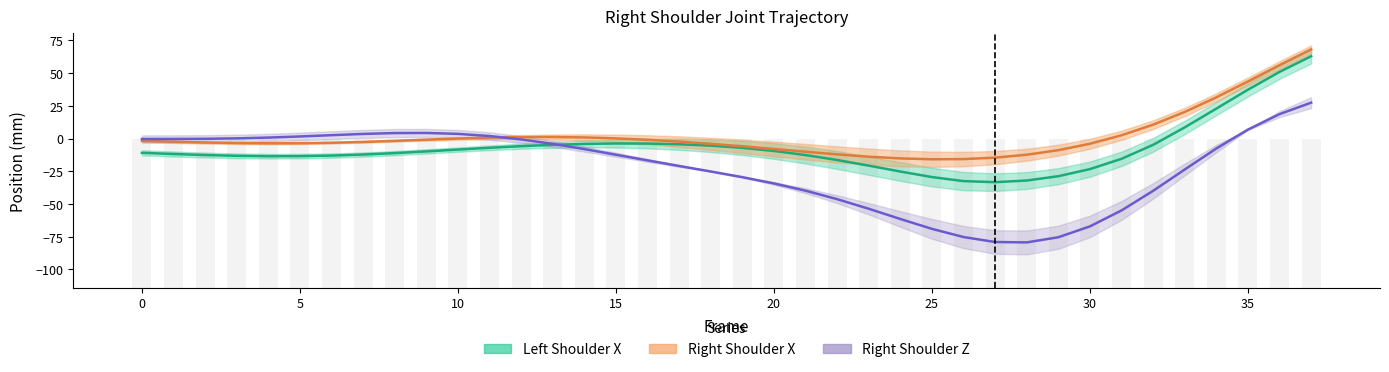

Reading right to left, transcribe all the data shown in this chart.

Left Shoulder X: 63.0	51.0	37.4	22.9	8.6	-4.8	-15.5	-23.3	-28.8	-32.0	-33.3	-32.5	-29.4	-25.2	-20.7	-16.4	-12.6	-9.5	-7.1	-5.4	-4.3	-3.8	-3.7	-4.1	-4.8	-5.8	-7.0	-8.4	-9.8	-11.1	-12.2	-13.0	-13.4	-13.5	-13.2	-12.6	-11.8	-10.9
Right Shoulder X: 68.2	56.1	43.7	31.5	20.4	10.6	2.5	-4.0	-8.9	-12.3	-14.6	-15.7	-15.8	-15.2	-13.8	-12.1	-10.1	-8.0	-5.9	-4.0	-2.3	-0.9	0.2	0.9	1.2	1.2	0.7	0.0	-0.8	-1.7	-2.6	-3.2	-3.6	-3.6	-3.4	-3.0	-2.4	-1.7
Right Shoulder Z: 27.4	18.7	6.9	-7.6	-23.6	-39.9	-54.9	-67.1	-75.4	-79.3	-79.1	-75.3	-69.0	-61.5	-53.6	-46.3	-39.8	-34.3	-29.5	-25.1	-20.9	-16.7	-12.3	-8.0	-4.0	-0.6	2.0	3.6	4.3	4.2	3.6	2.6	1.6	0.8	0.2	-0.2	-0.3	-0.3